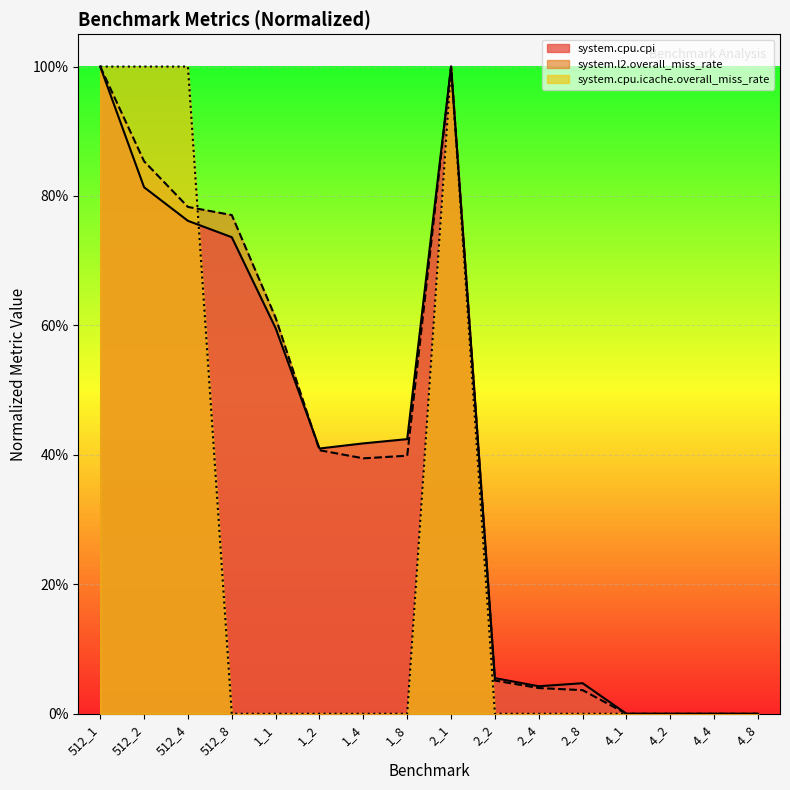

How many lines are shown in the chart?

3